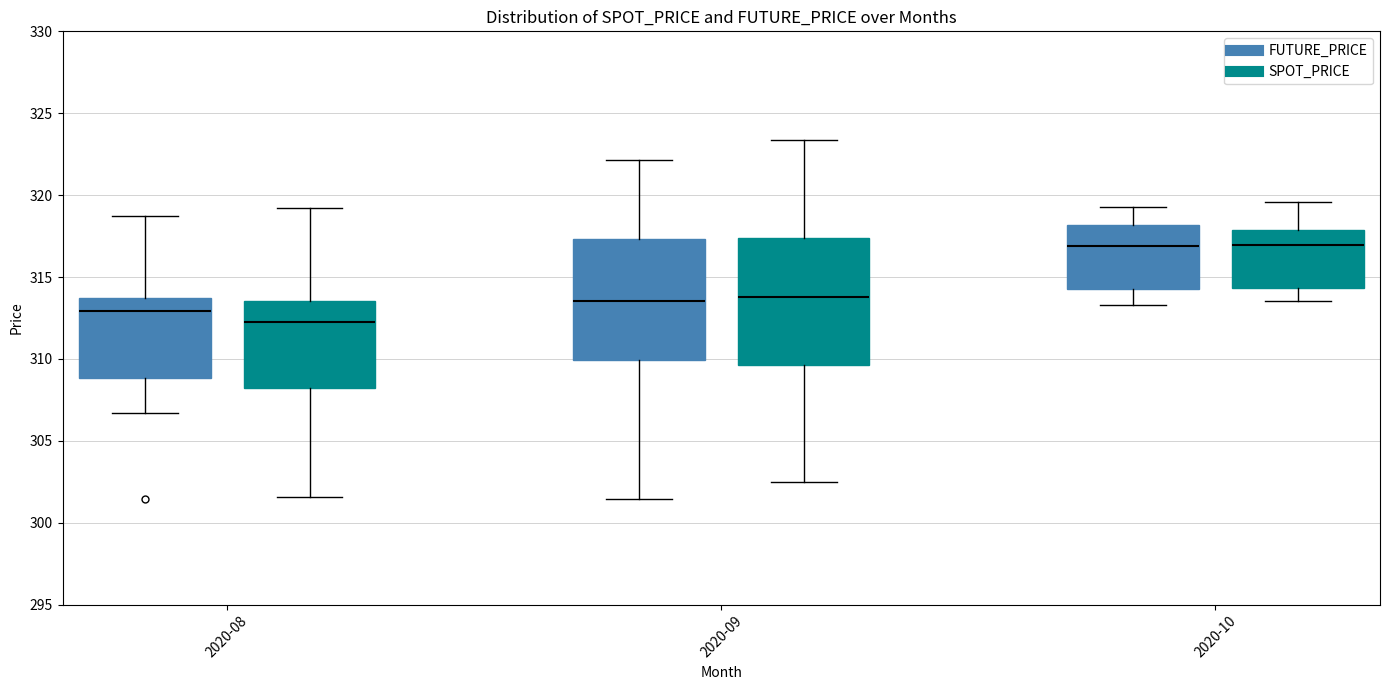

Where is the upper edge of the box for 2020-08 (FUTURE_PRICE) on the y-axis? The values are not printed on the chart, so give them approximately, as read against the axis.

313.5